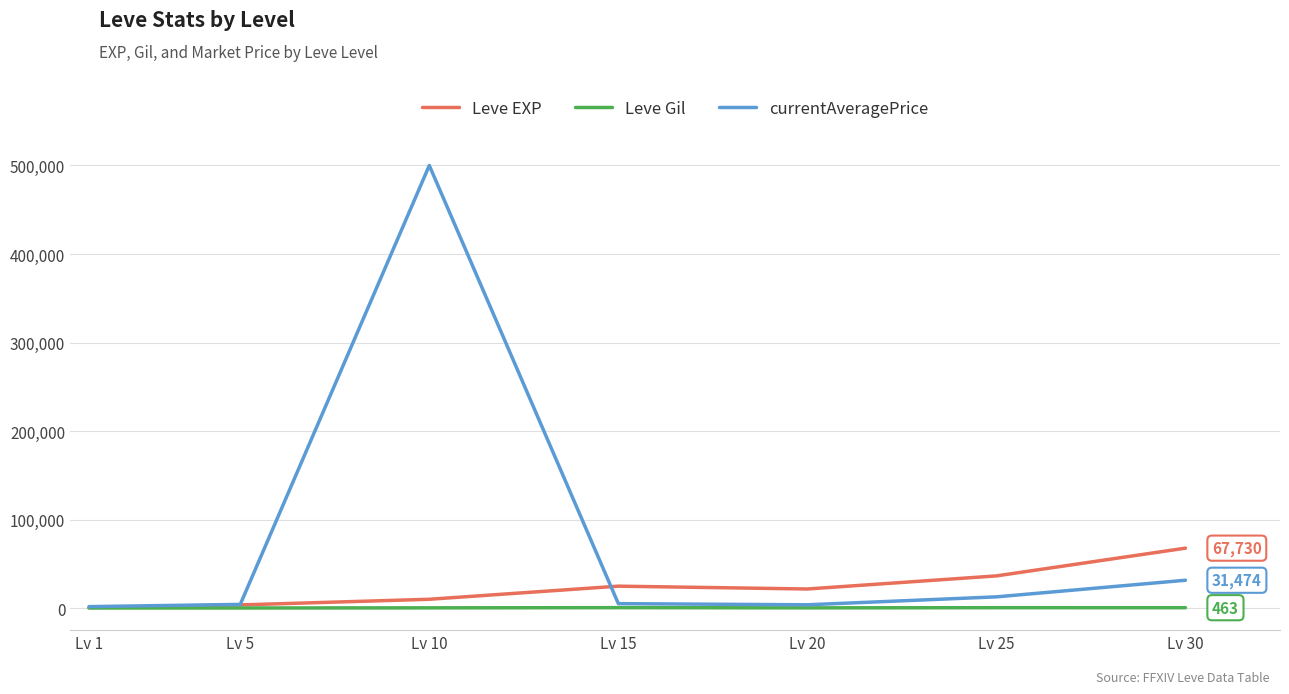

What is the average value of the Leve EXP series?

23533